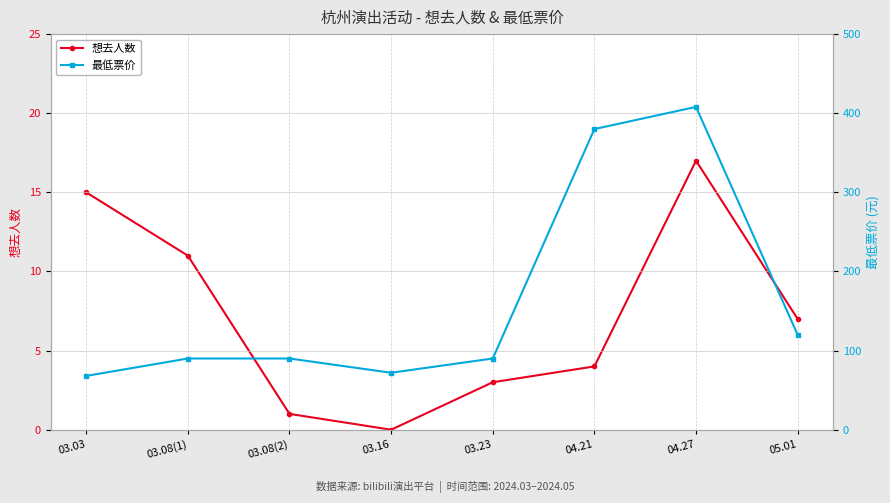

Is it true that 想去人数 equals 3 at 03.23?

True